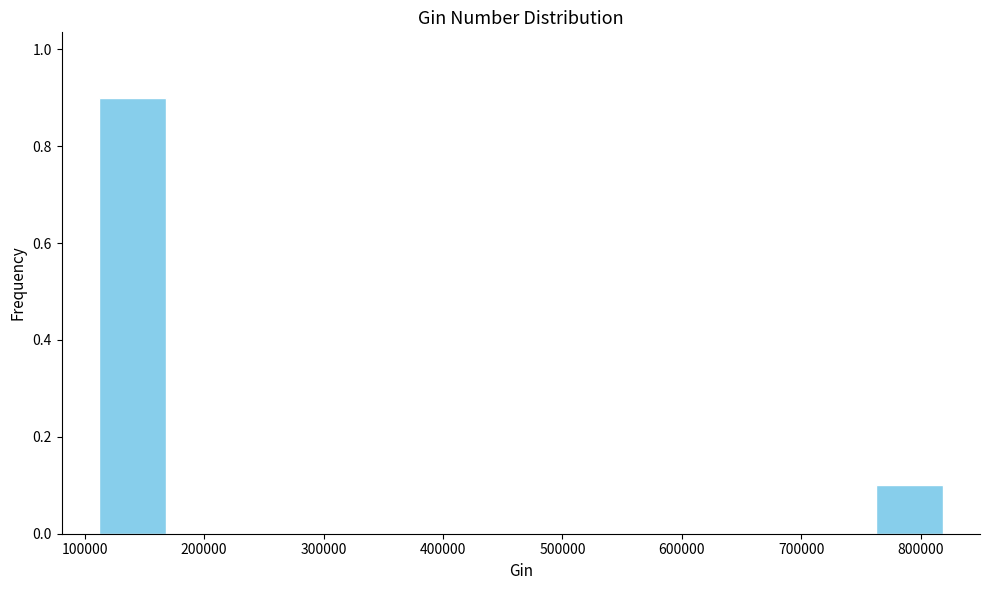

Over which range of the x-axis is the bar tallest?

110000 to 170000